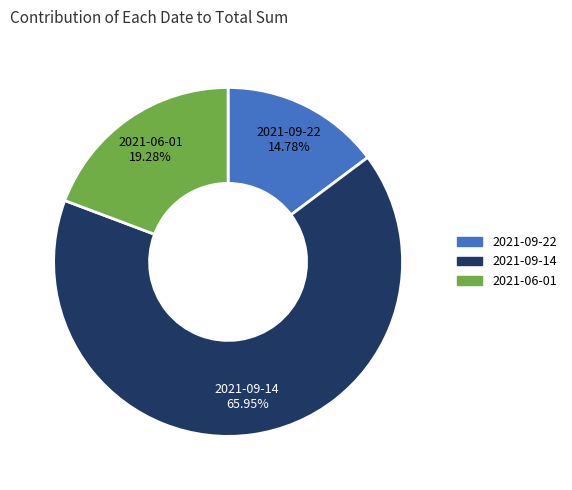

How many slices are in this pie chart?

3